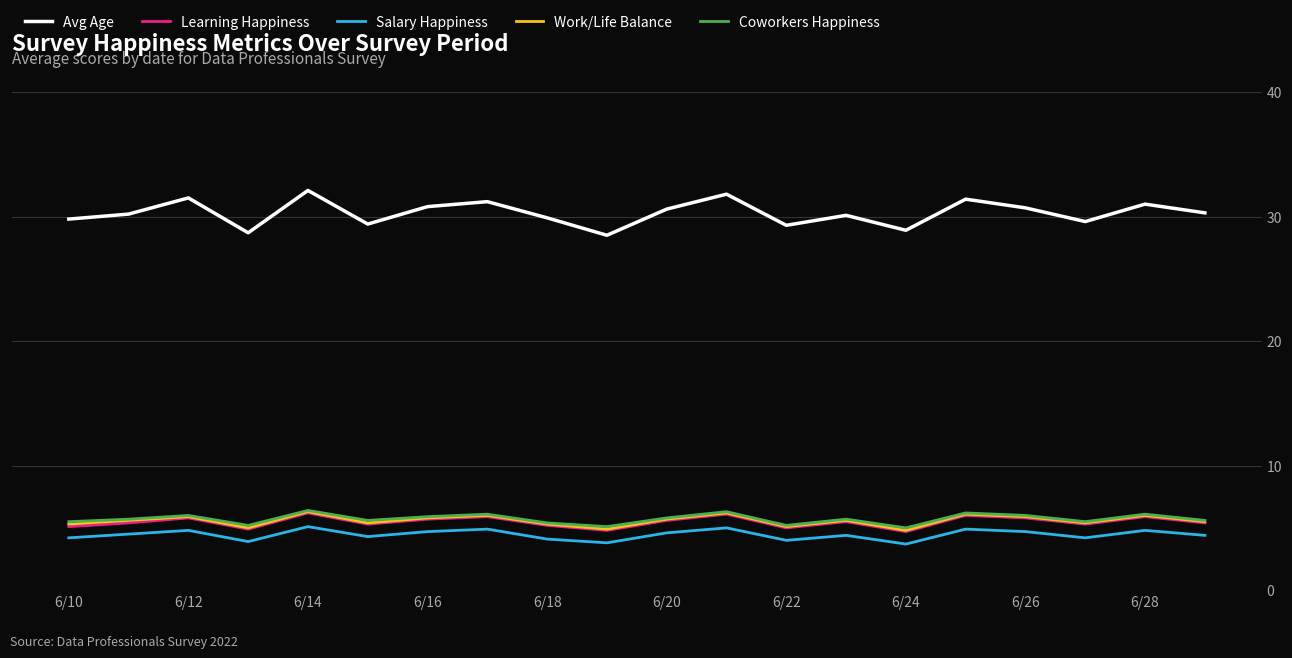

Which series has the largest range (max minus min)?

Avg Age